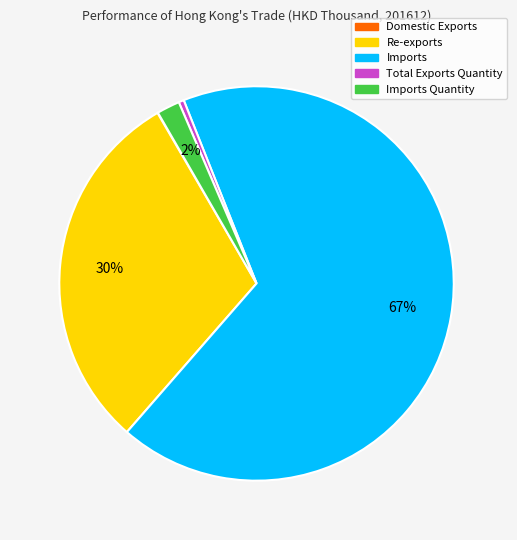

What percentage is the Imports Quantity slice, to the nearest percent?

2%